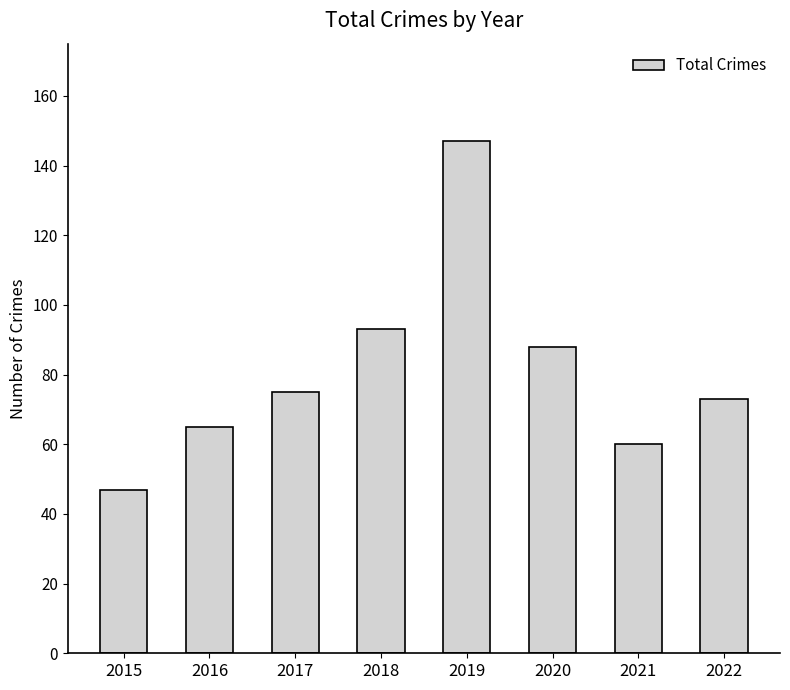

The value at 2018 is 93. True or false?

True